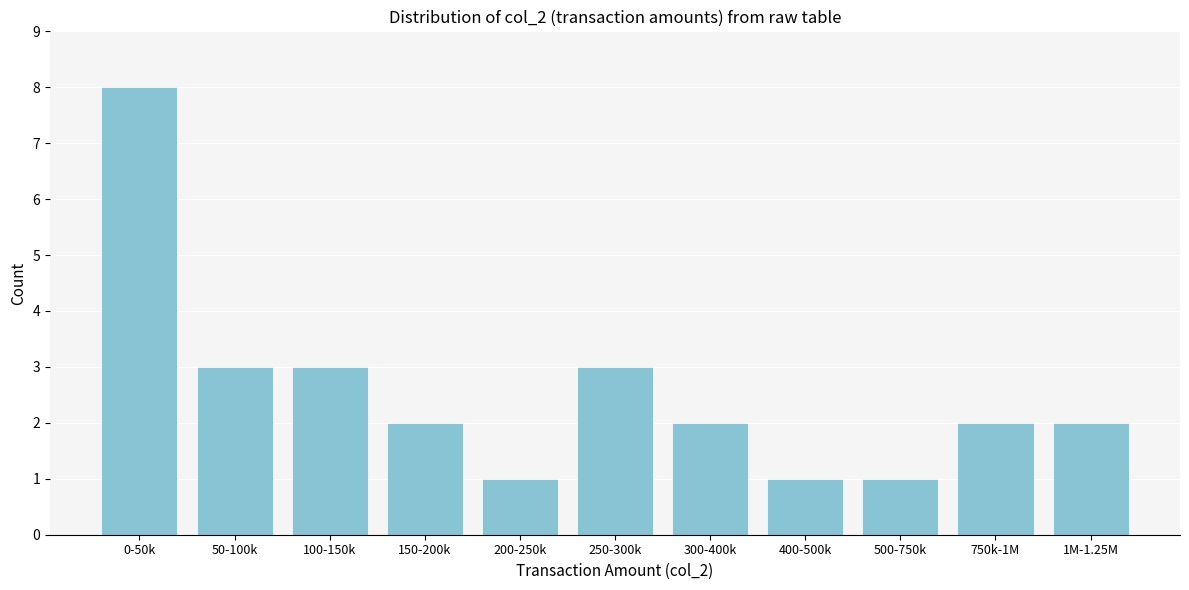

Reading right to left, what are all the values shown in this chart?

1M-1.25M=2	750k-1M=2	500-750k=1	400-500k=1	300-400k=2	250-300k=3	200-250k=1	150-200k=2	100-150k=3	50-100k=3	0-50k=8